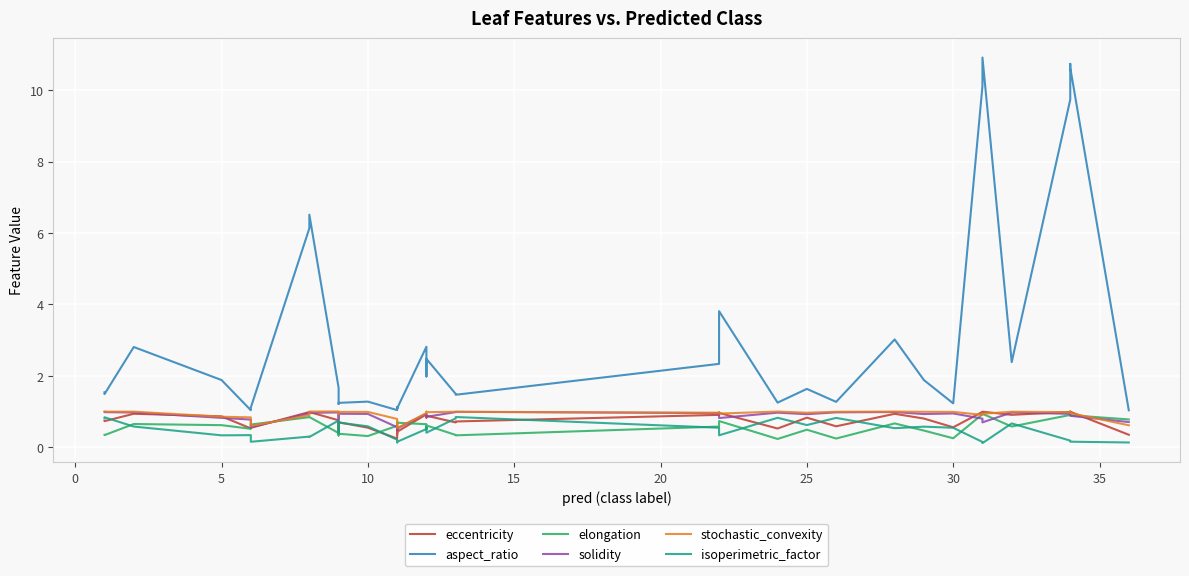

Is it true that stochastic_convexity equals 1.1 at 15?

False